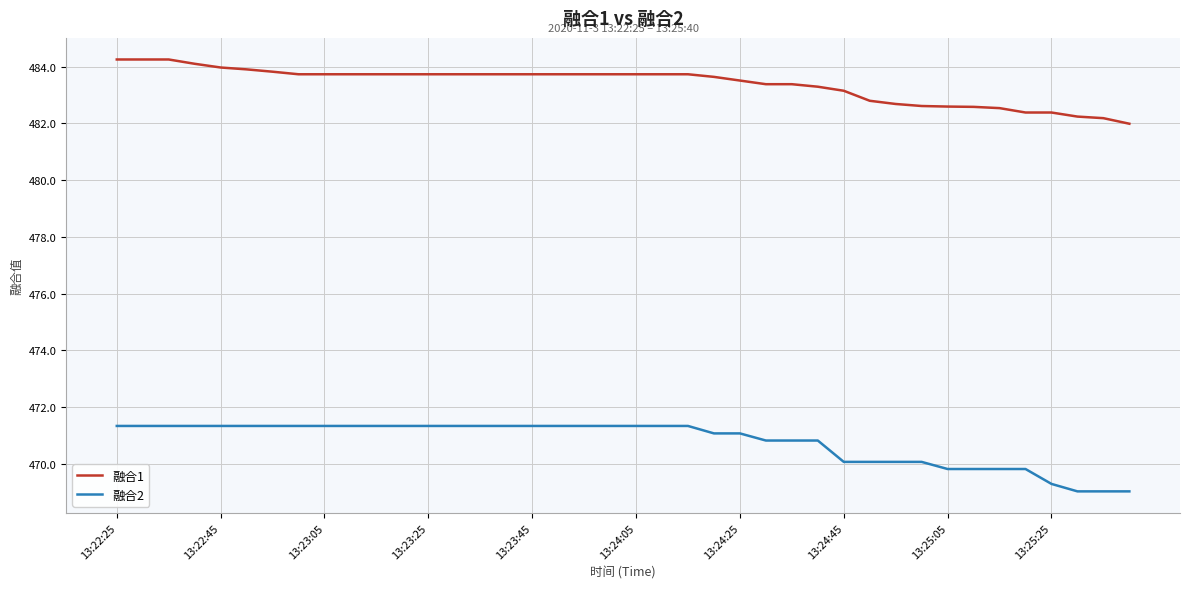

Does the chart have visible grid lines?

Yes